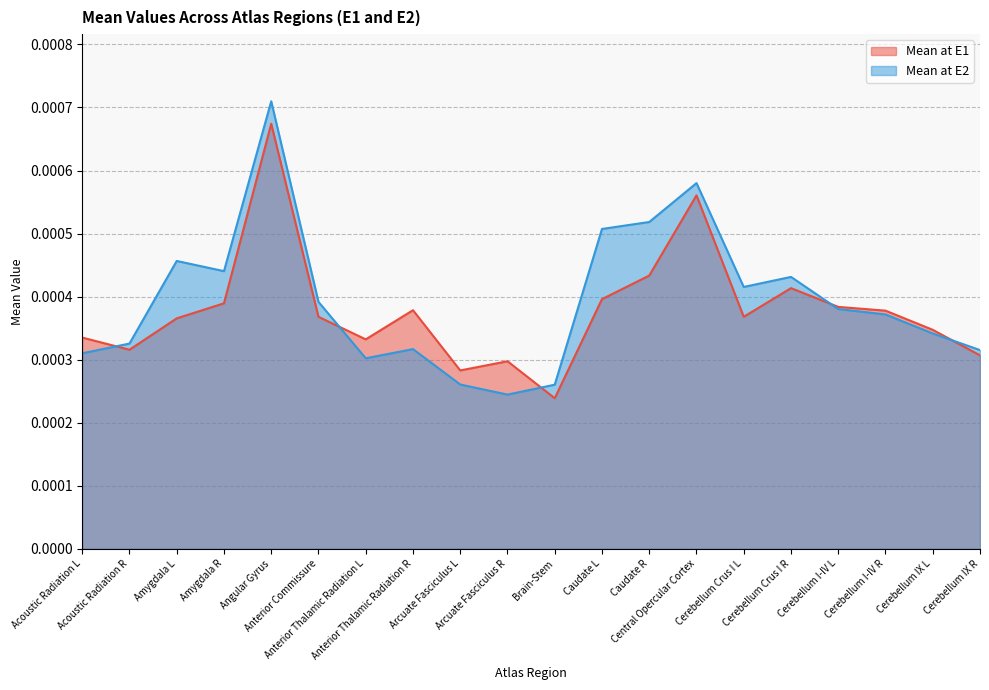

How many times do Mean at E2 and Mean at E1 cross each other?

5